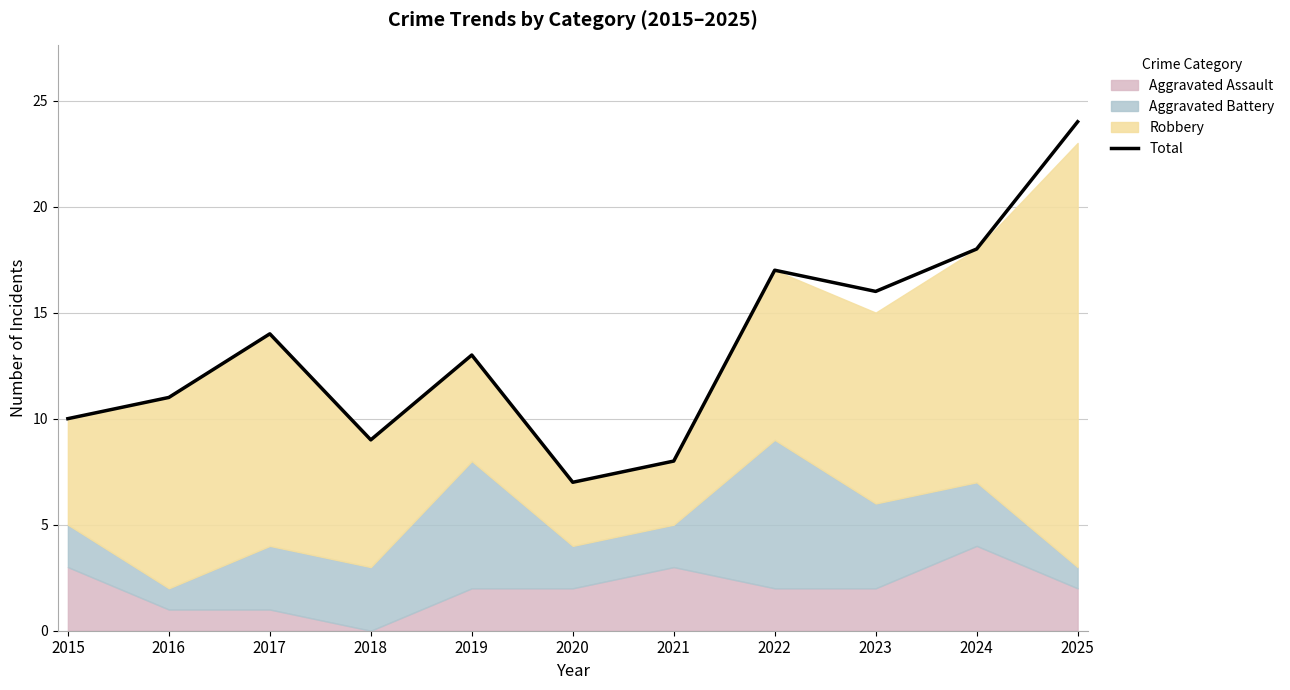

At which label does the data first exceed 13?

2017